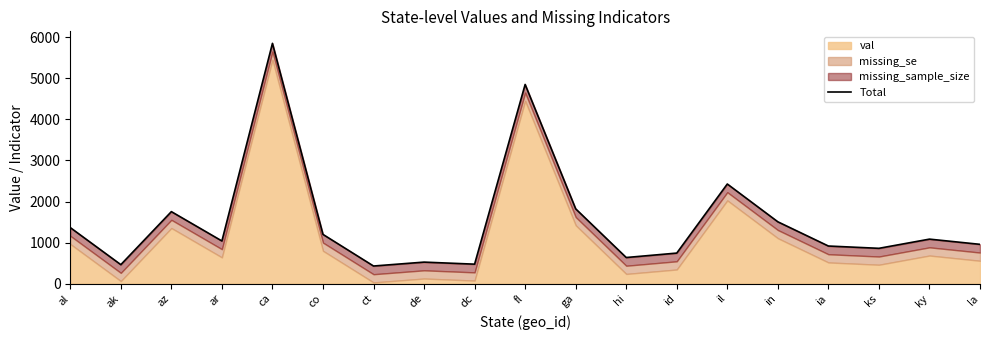

At which label is the value closest to 3141?

il